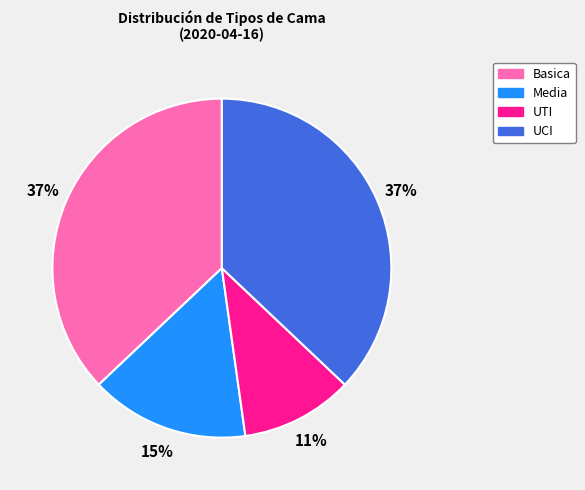

Count the number of slices in the pie.

4